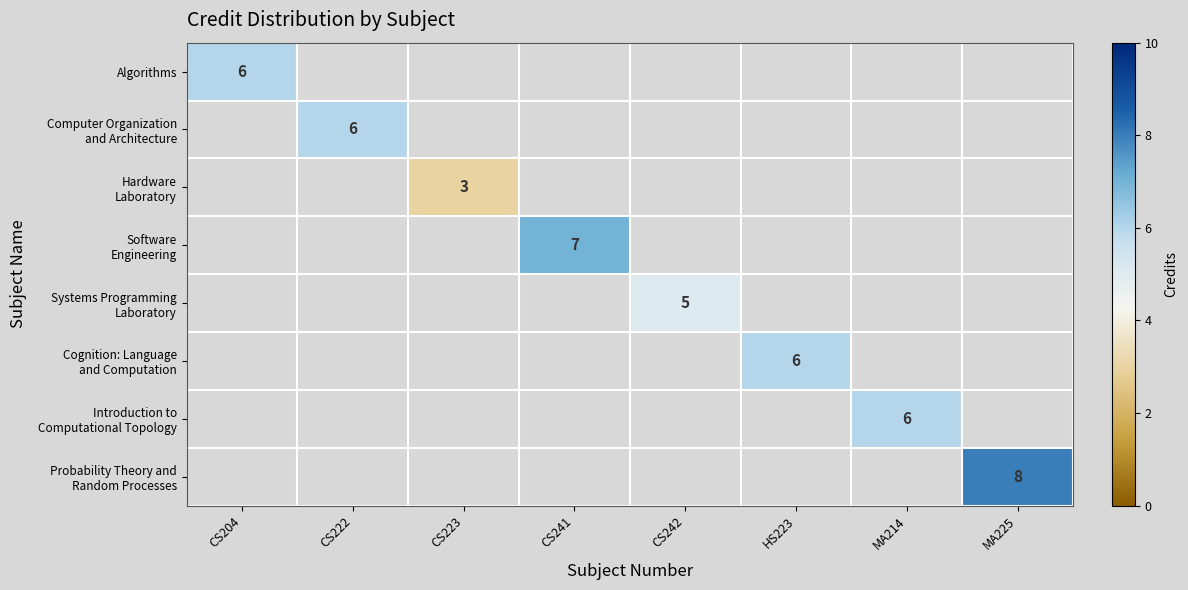

The Algorithms series shows 8 at CS204. True or false?

False